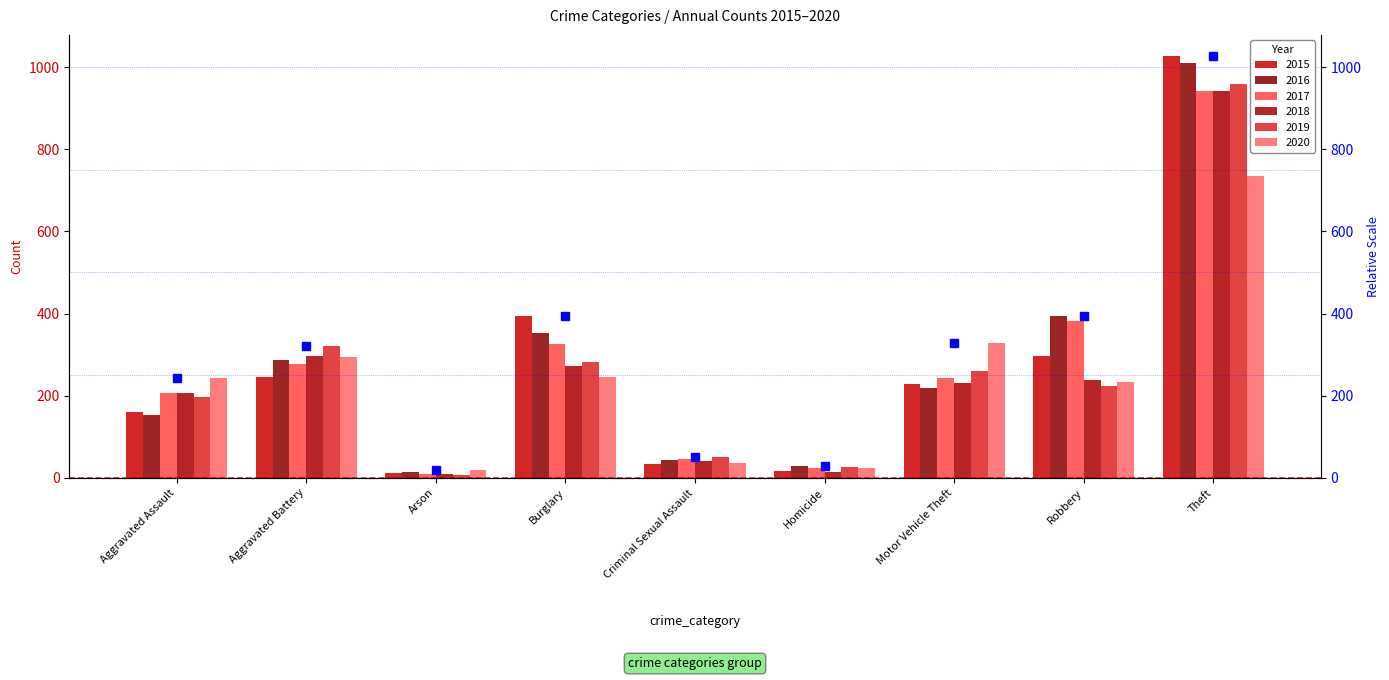

The value of 2017 at Aggravated Assault is 70. True or false?

False